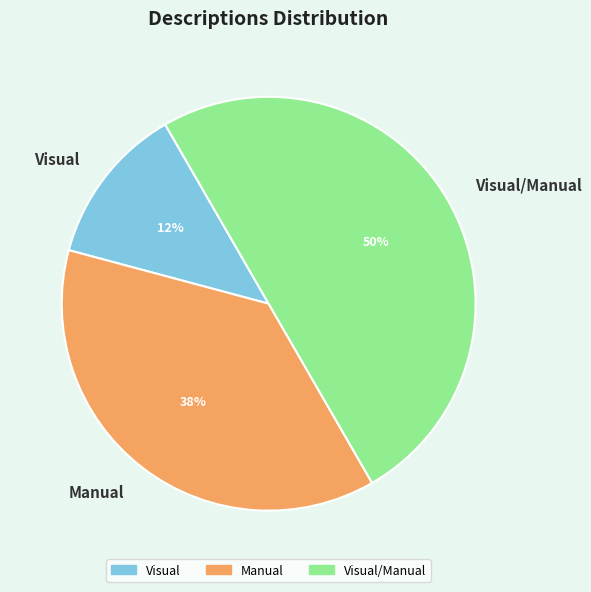

True or false: Visual/Manual accounts for 42% of the total.

False